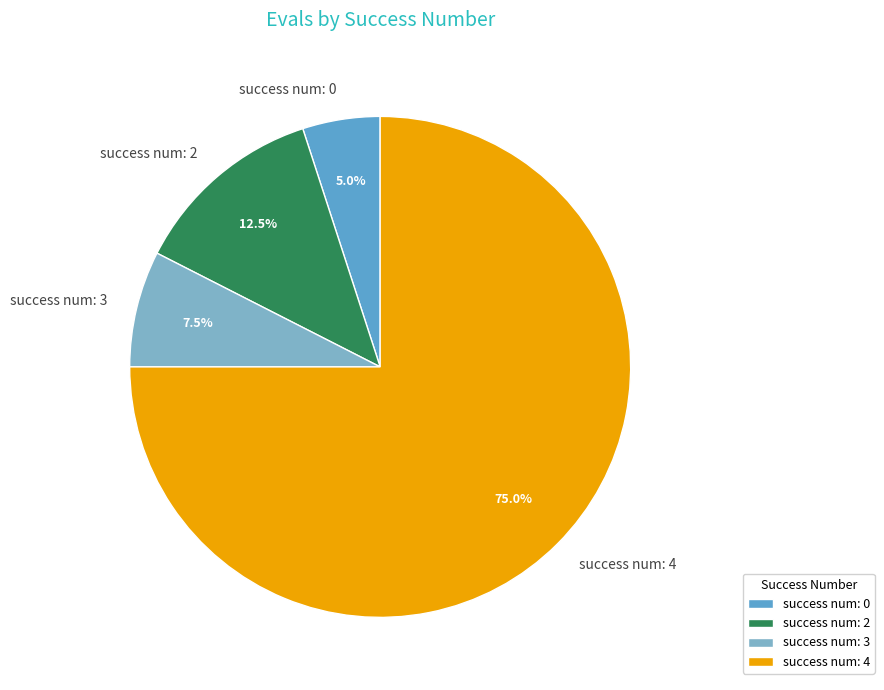

To the nearest percent, what is the average slice percentage?

25%